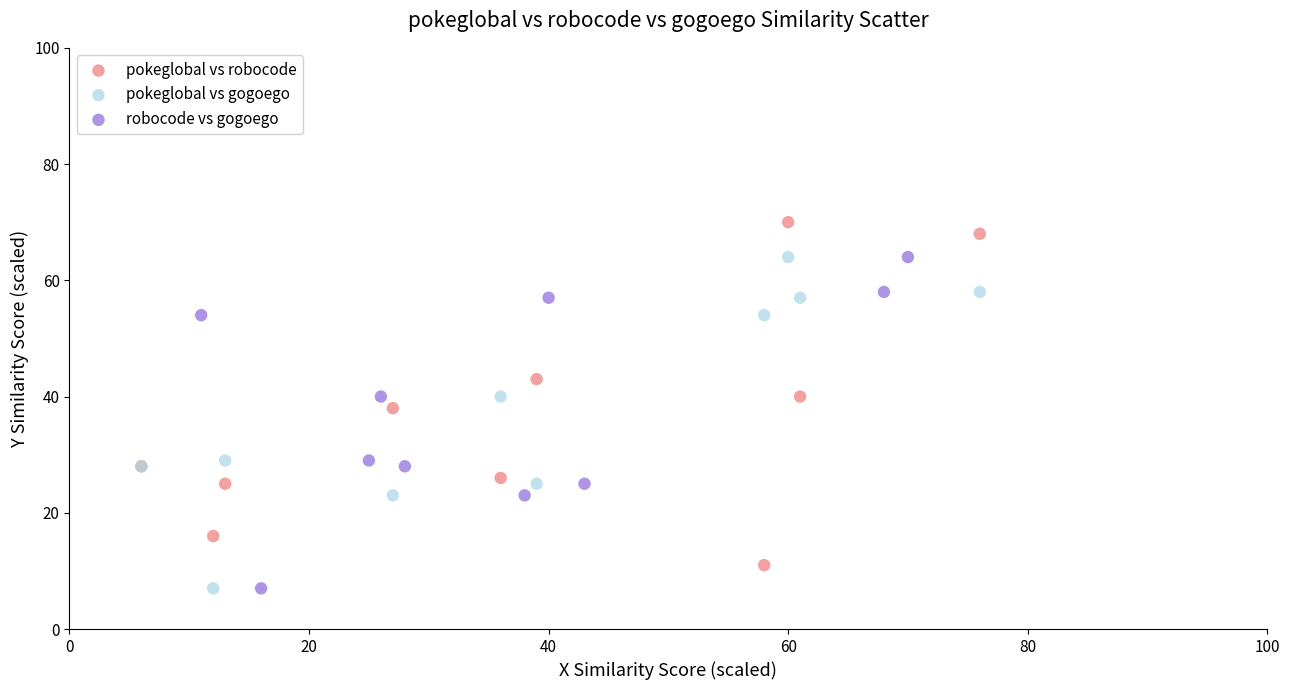

Which series reaches the maximum Y coordinate?

pokeglobal vs robocode